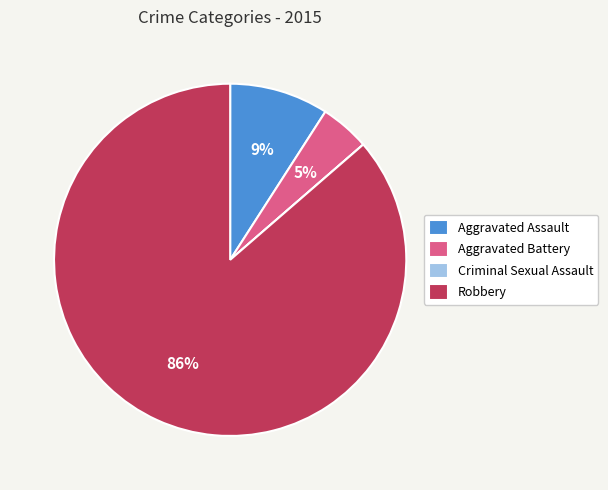

Which has a higher value, Aggravated Assault or Robbery?

Robbery